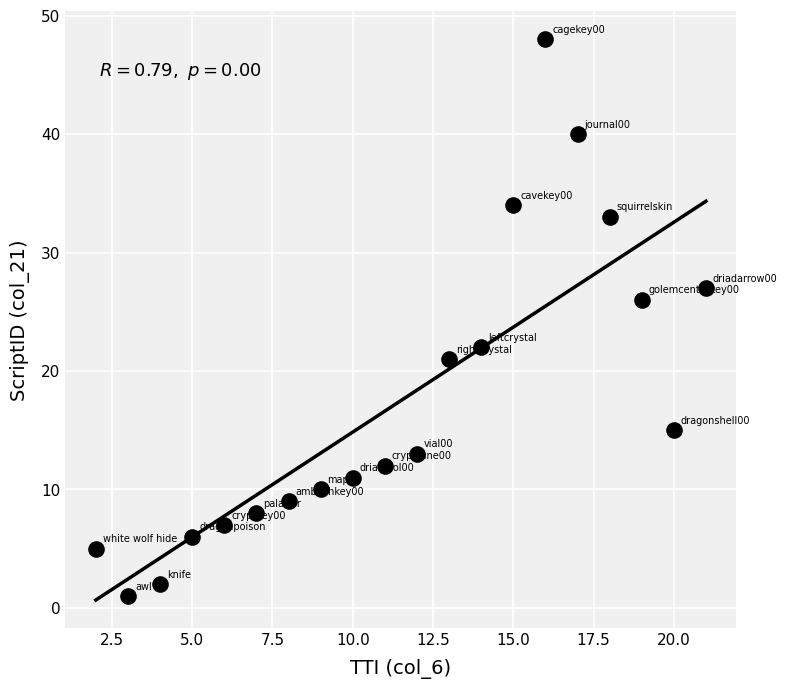

What is the range of Y values (max minus min)?

47